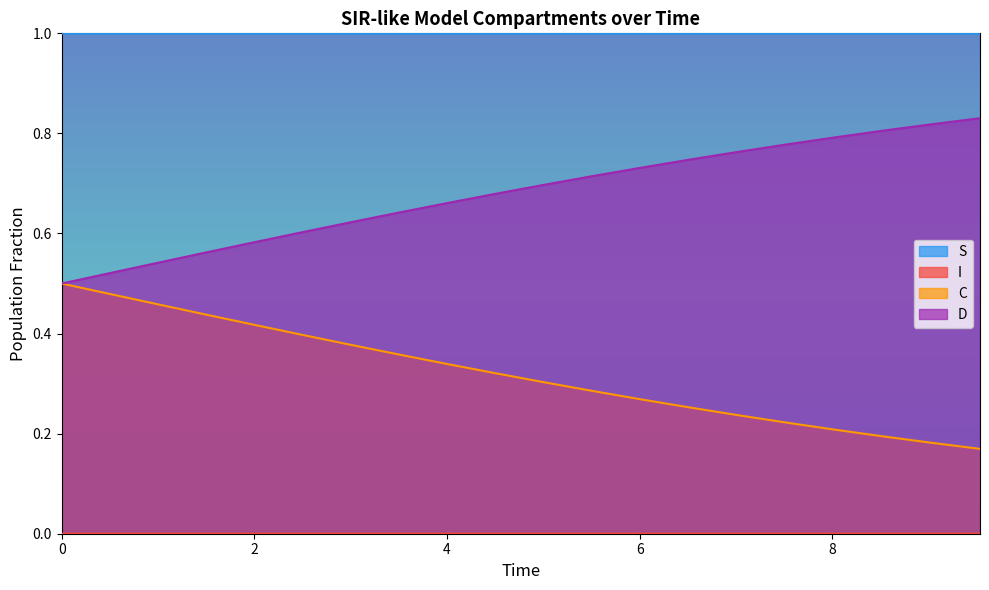

What is the average value of the C series?

0.3